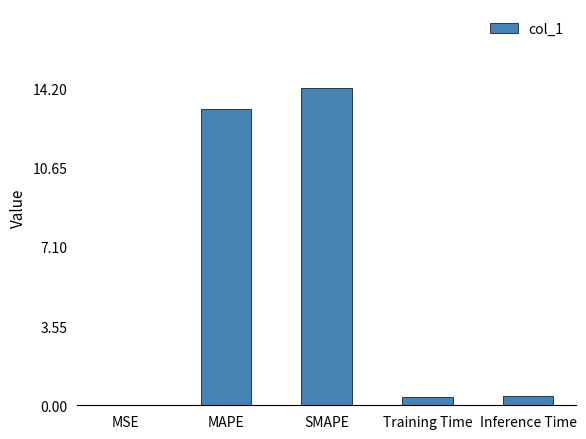

Is it true that the value at MAPE is 13.3?

True